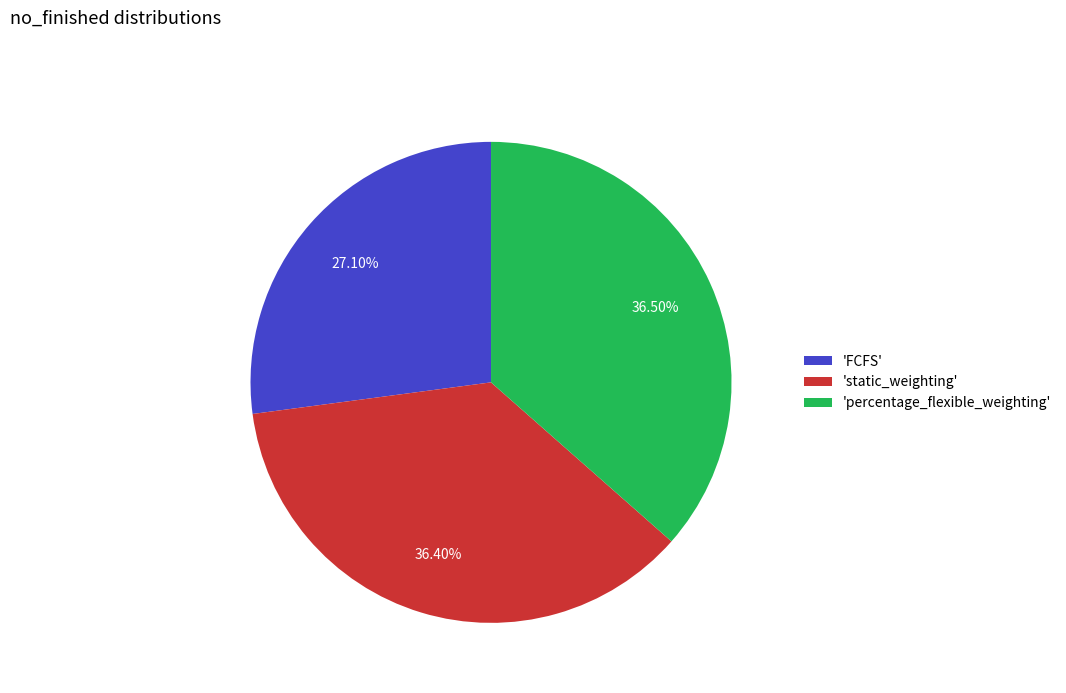

Is there any slice that represents more than half of the pie?

No